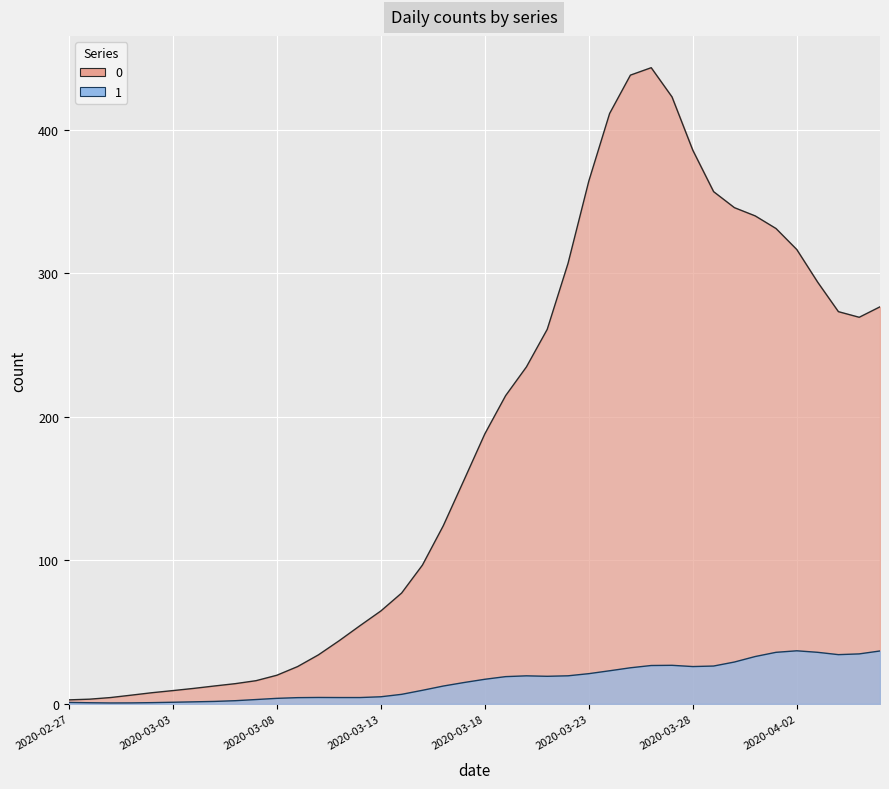

The value of 1 at 2020-04-02 is 37. True or false?

True